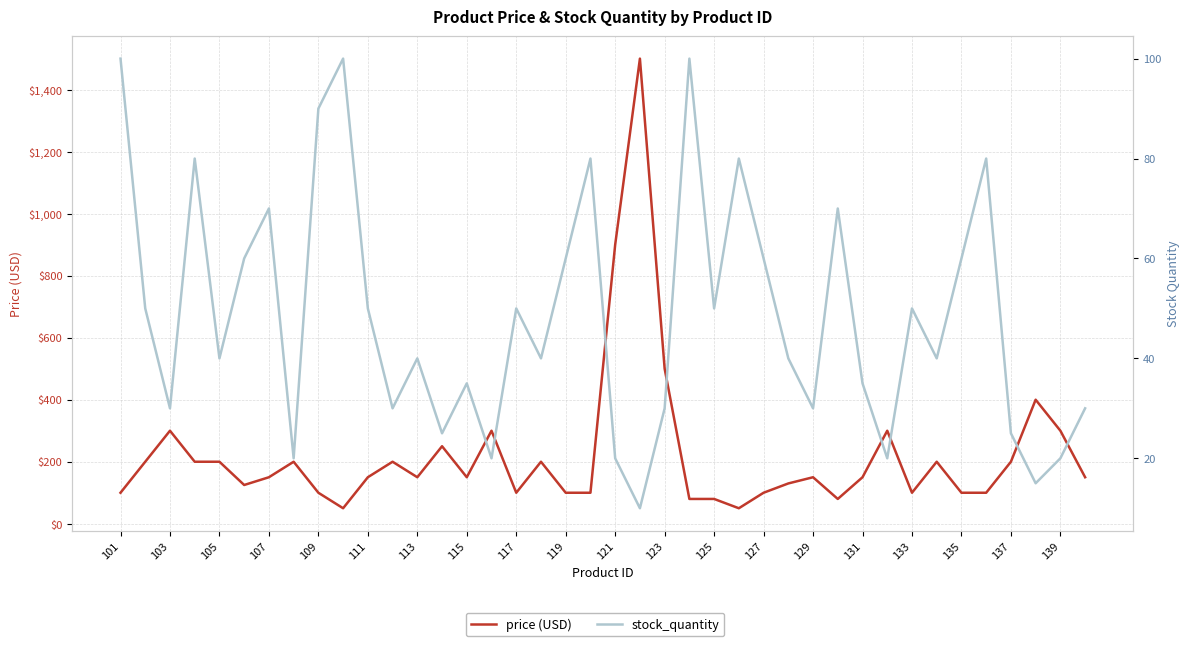

Reading right to left, transcribe all the data shown in this chart.

price: 150.0	300.0	400.0	200.0	100.0	100.0	200.0	100.0	300.0	150.0	80.0	150.0	130.0	100.0	50.0	80.0	80.0	500.0	1500.0	900.0	100.0	100.0	200.0	100.0	300.0	150.0	250.0	150.0	200.0	150.0	50.0	100.0	200.0	150.0	125.0	200.0	200.0	300.0	200.0	100.0
stock_quantity: 30.0	20.0	15.0	25.0	80.0	60.0	40.0	50.0	20.0	35.0	70.0	30.0	40.0	60.0	80.0	50.0	100.0	30.0	10.0	20.0	80.0	60.0	40.0	50.0	20.0	35.0	25.0	40.0	30.0	50.0	100.0	90.0	20.0	70.0	60.0	40.0	80.0	30.0	50.0	100.0